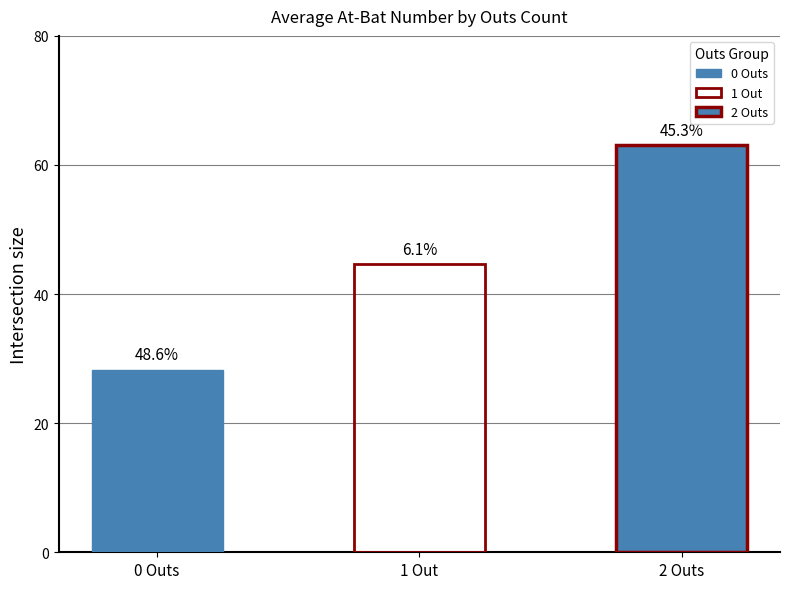

What is the label of the 3rd bar from the right?

0 Outs